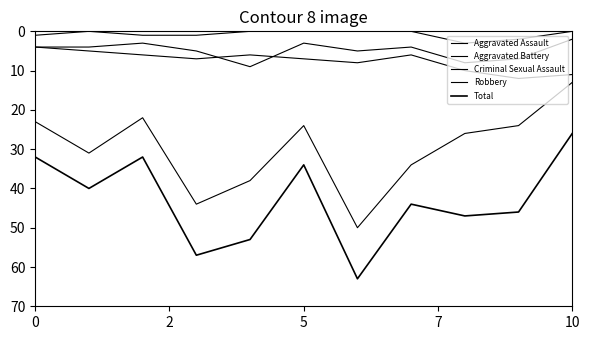

How many Criminal Sexual Assault values are between 0 and 1?

9